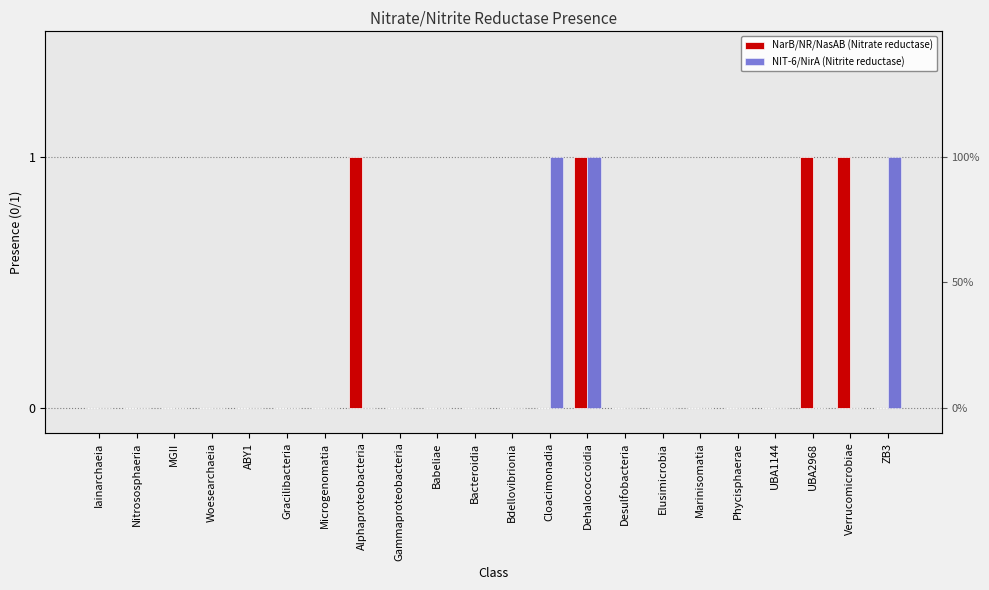

The NarB/NR/NasAB (Nitrate reductase) series shows -1 at Gracilibacteria. True or false?

False